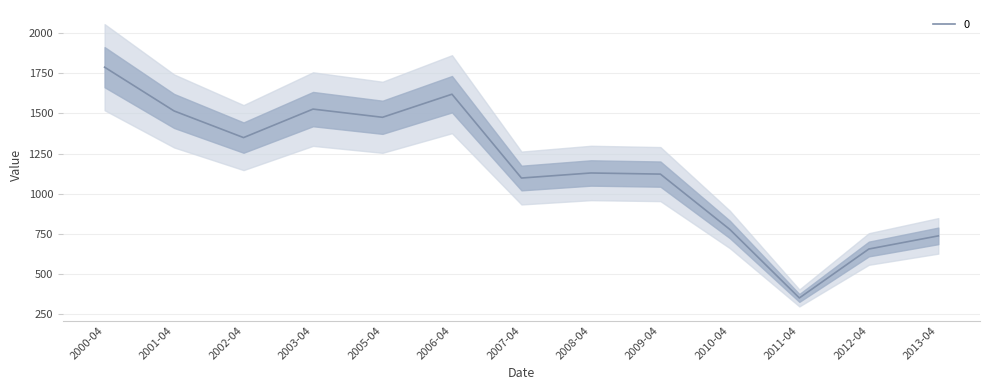

How many interior local peaks (higher than both neighbors) does the data have?

3